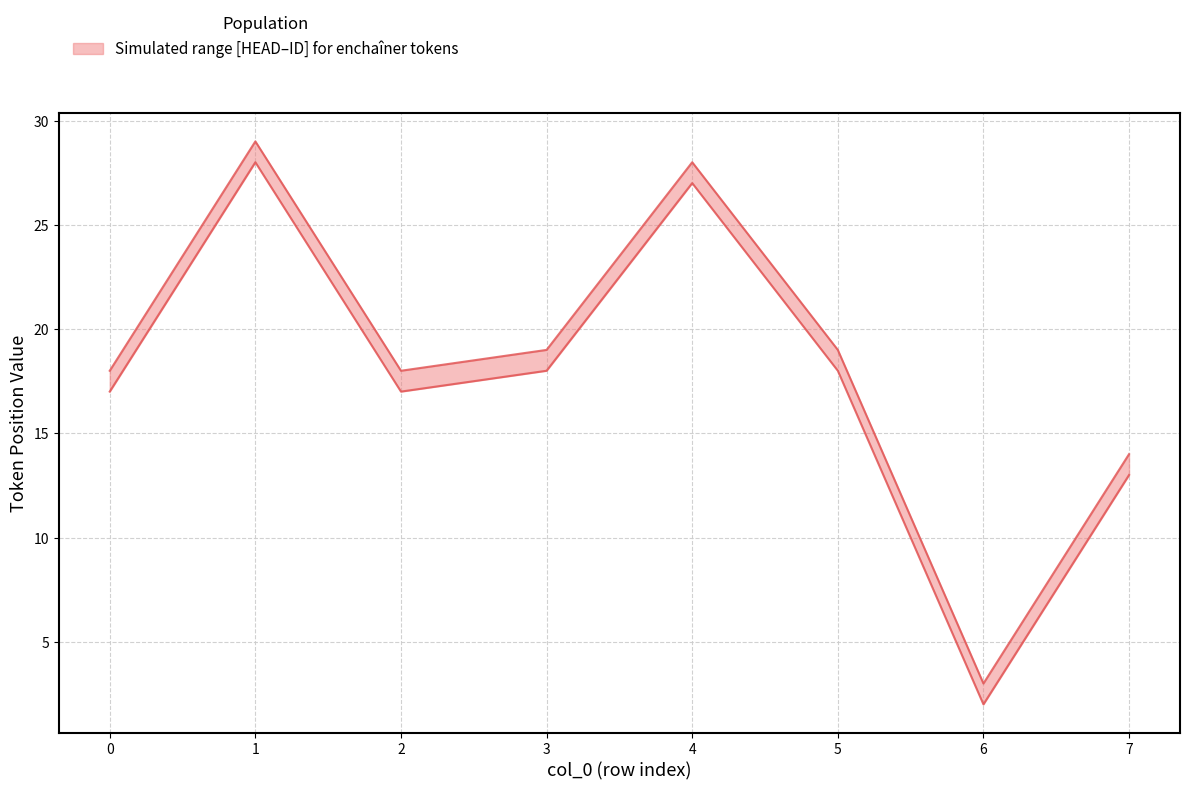

What is the difference between the ID (upper bound) values at 2 and 1?

11